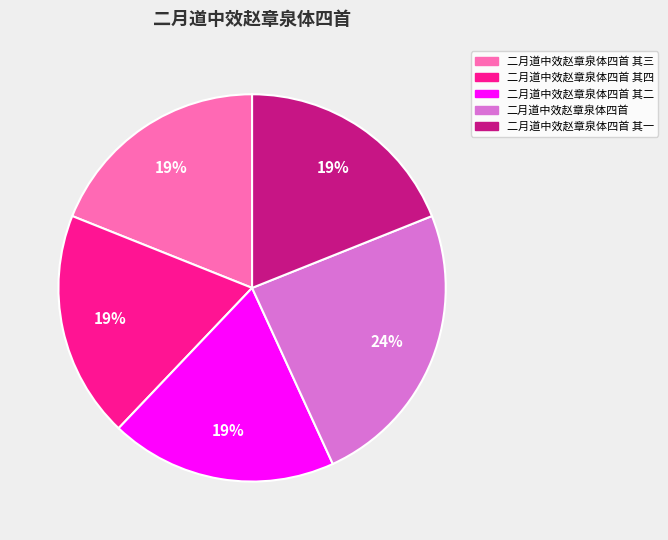

Is there any slice that represents more than half of the pie?

No